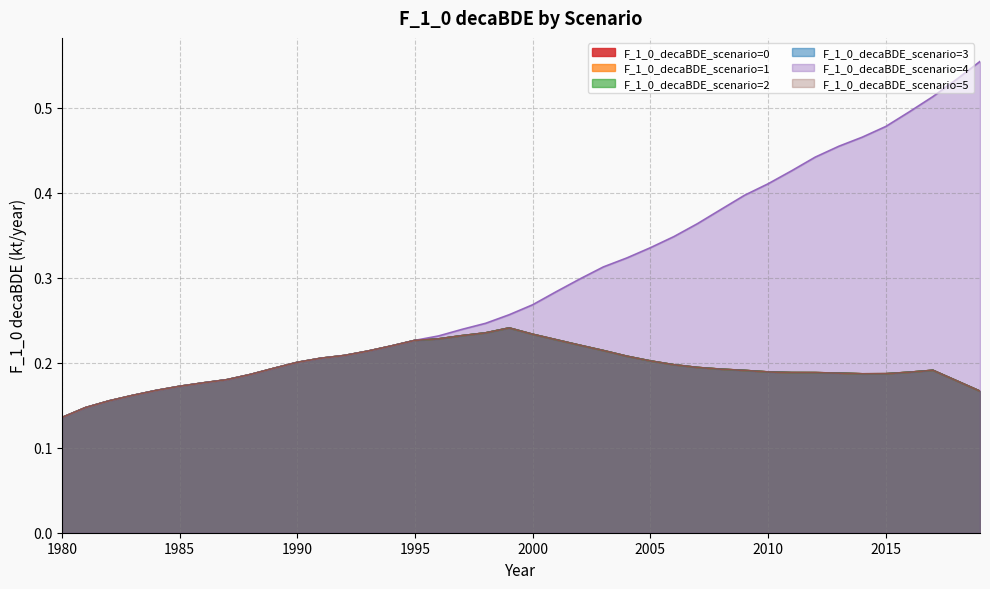

Does the chart display data point markers on the line(s)?

No